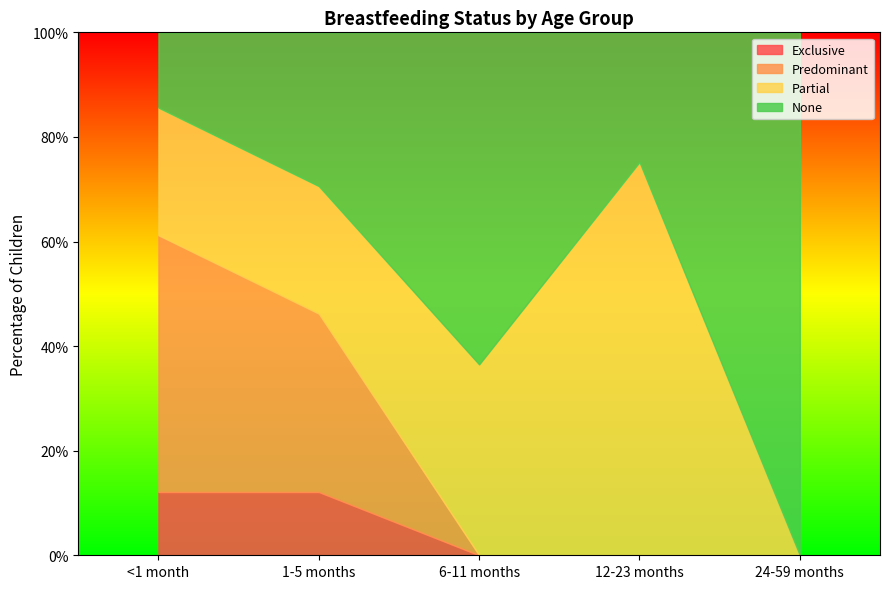

At which category does Partial reach its first local peak?

12-23 months